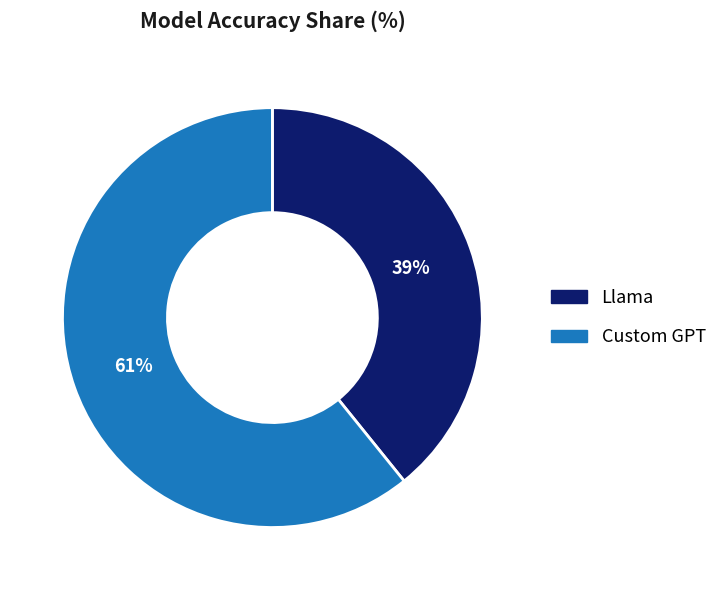

Does Custom GPT represent more than half of the total?

Yes